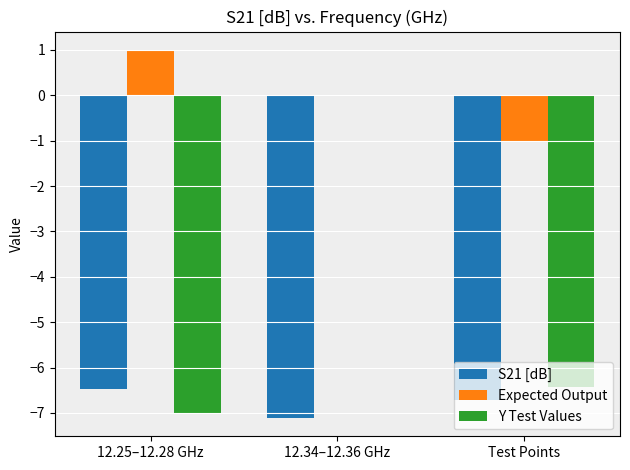

The Expected Output series shows 0.3 at 12.25–12.28 GHz. True or false?

False